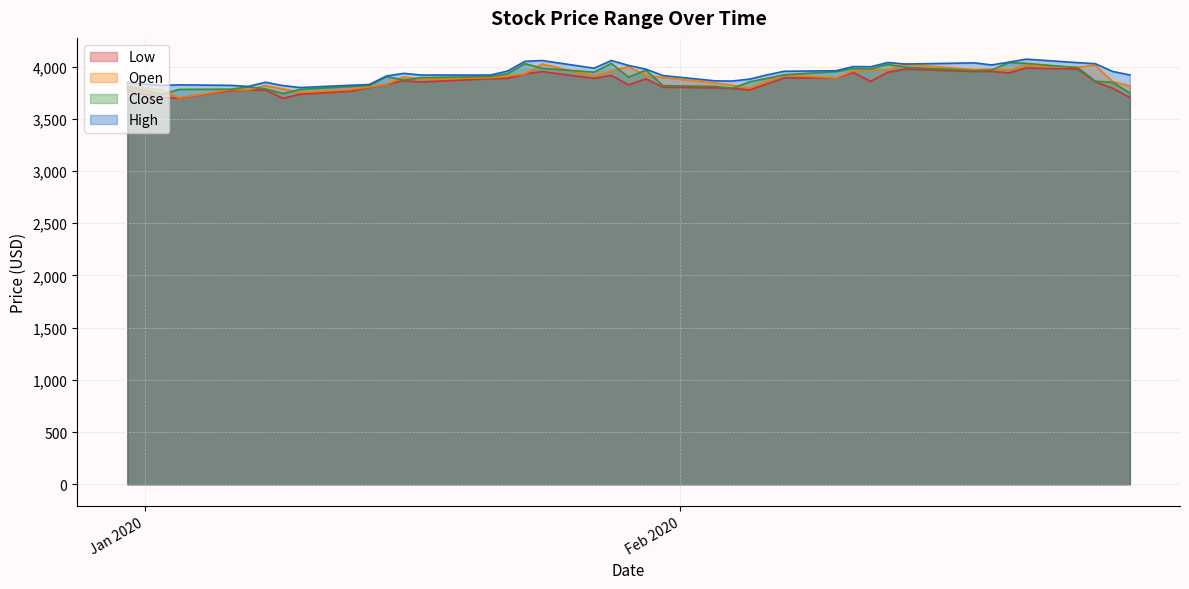

What is the lowest value of the Low series?

3696.5